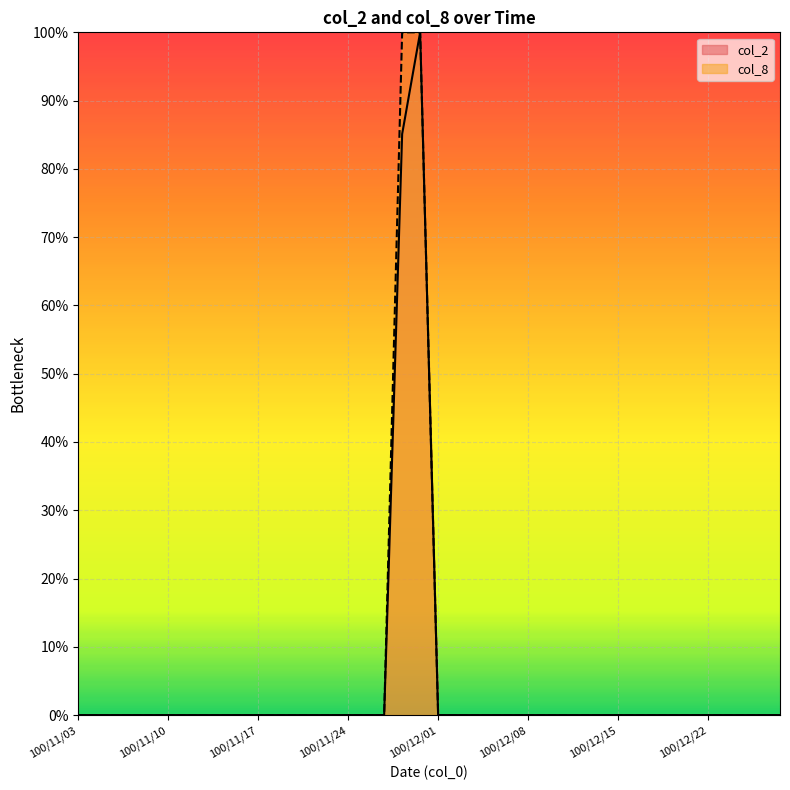

True or false: col_8 has a value of 0.0 at 100/12/26.

True